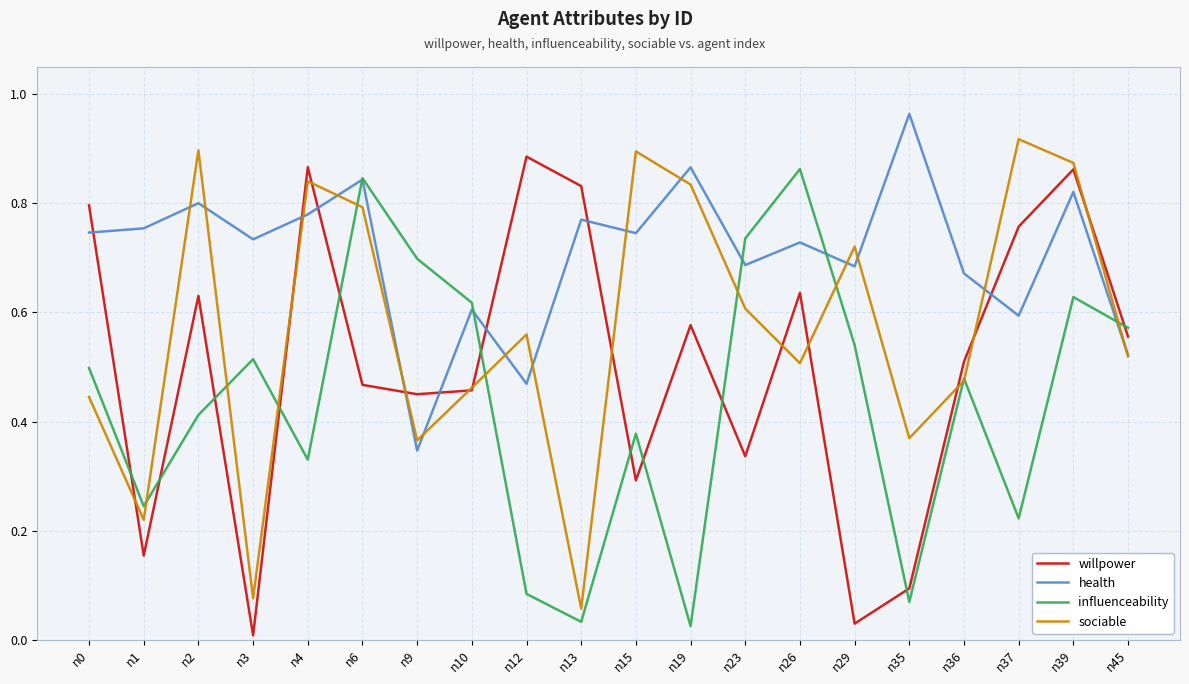

Which series changed the most between n10 and n19?

influenceability